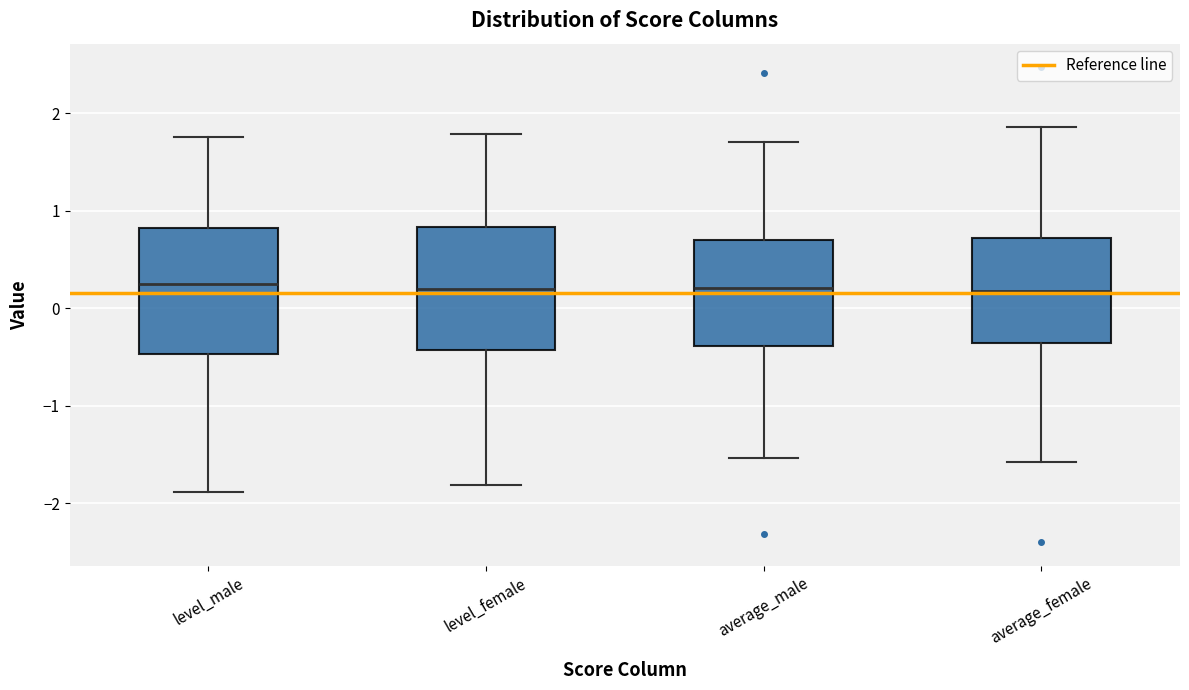

Where does the lower whisker of the box for level_male end on the y-axis? The values are not printed on the chart, so give them approximately, as read against the axis.

-1.9